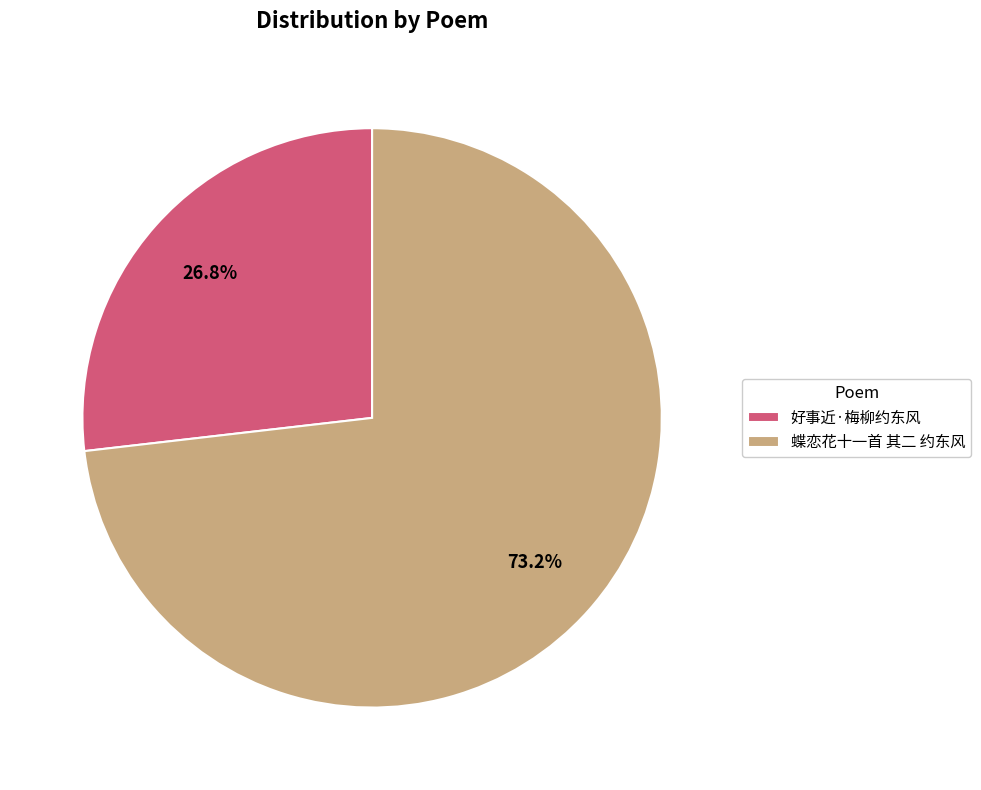

Does 好事近·梅柳约东风 account for over 50% of the chart?

No